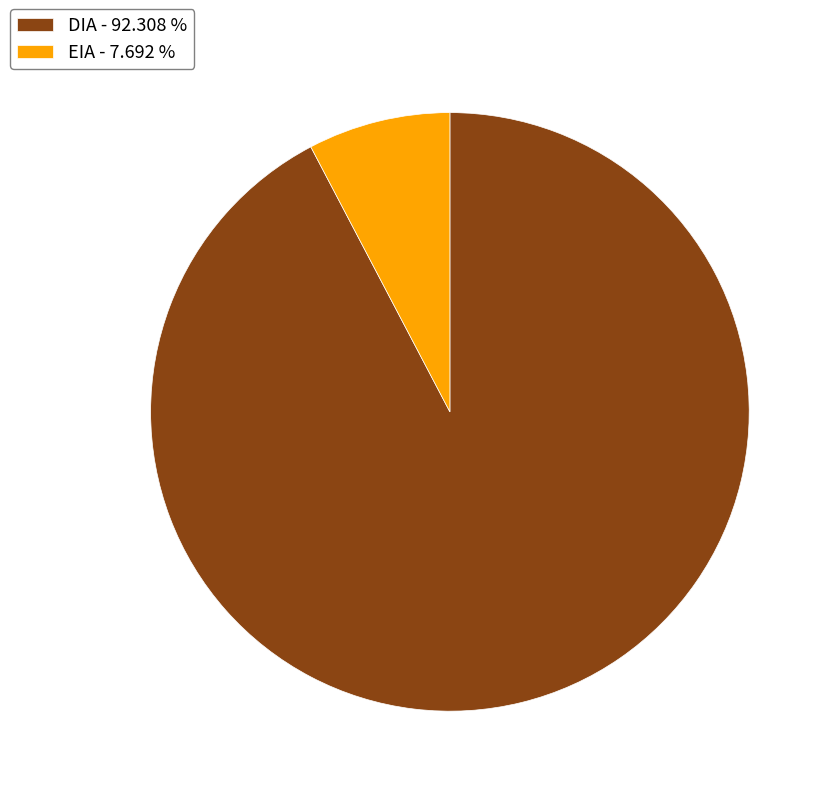

Is it true that EIA is 8% of the pie?

True